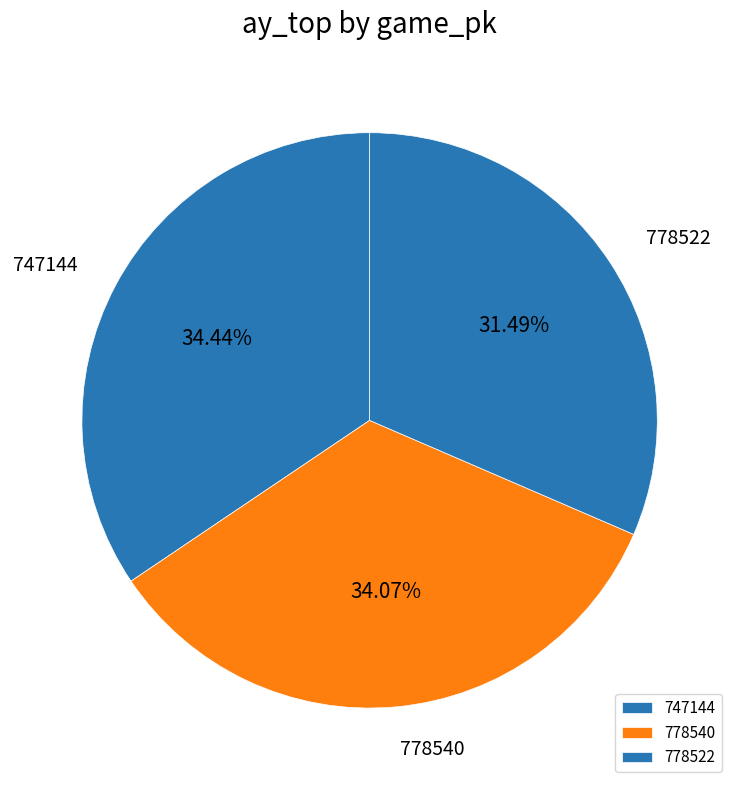

To the nearest percent, what is the combined percentage of 778522 and 747144?

66%